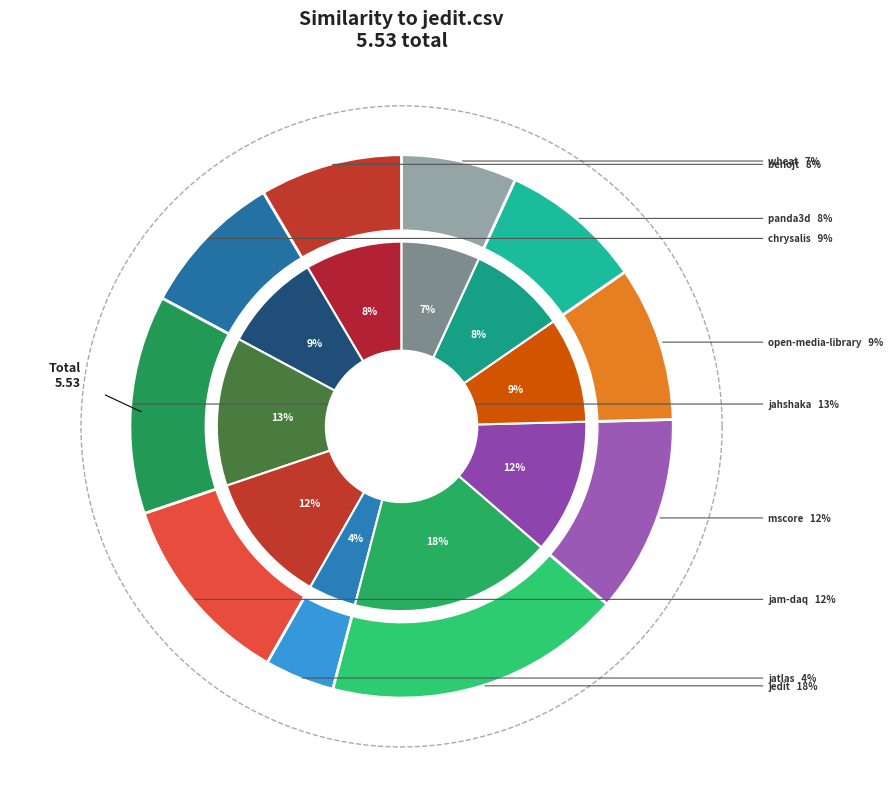

How many segments does this pie chart have?

10